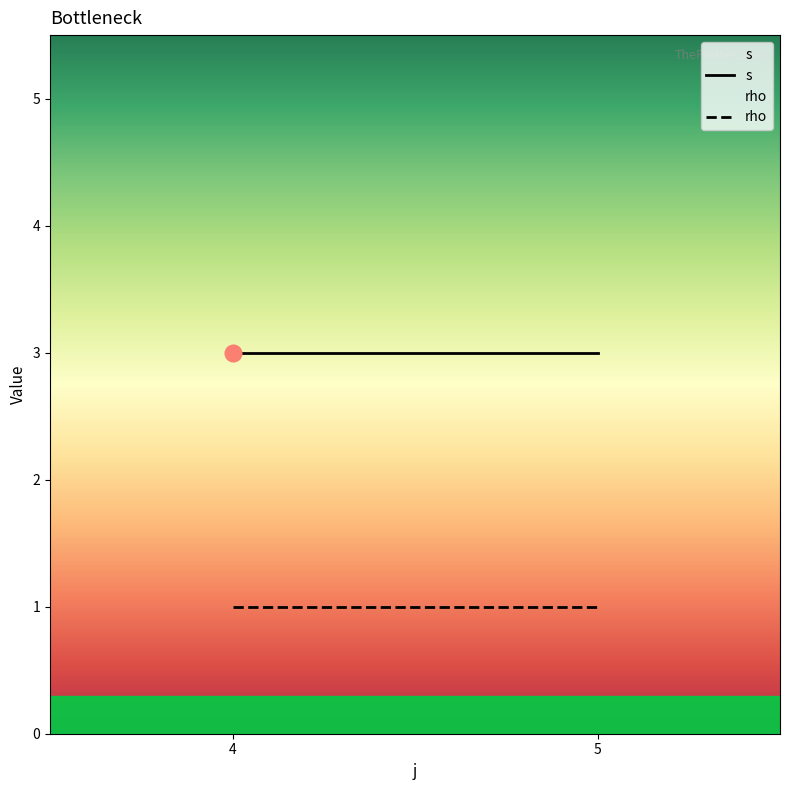

What is the value of the rho point at the 2nd from the left?

1